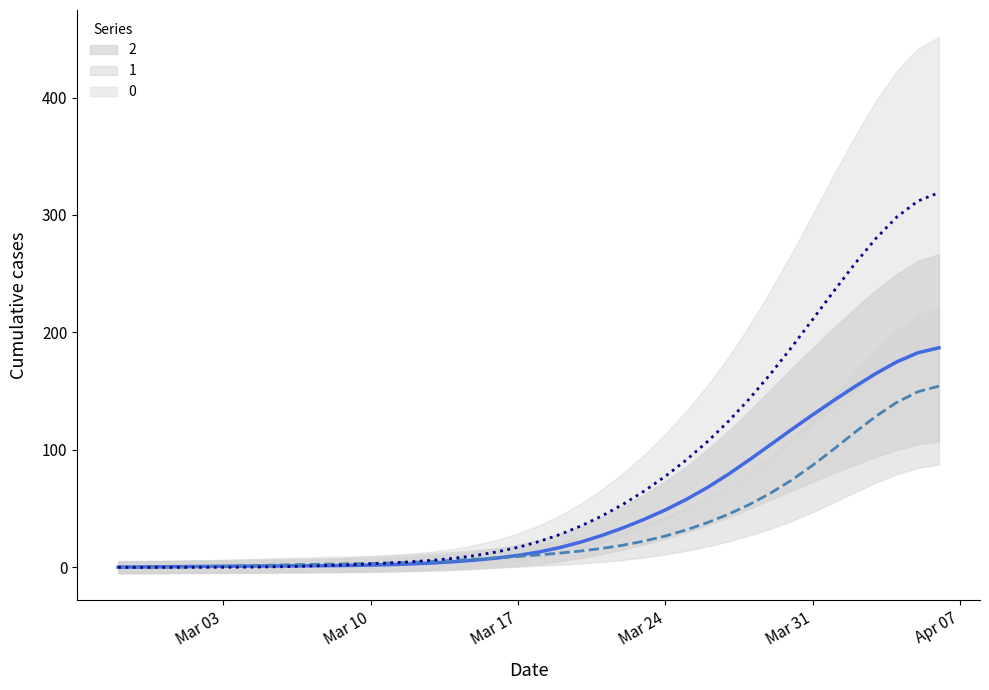

Rank the series by their maximum value, from highest to lowest.

0, 2, 1